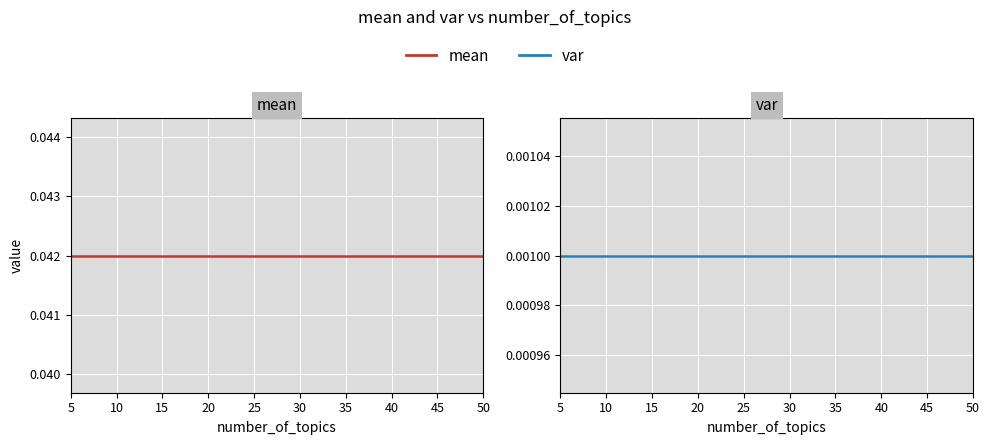

Which has a higher value, 25 or 30?

25